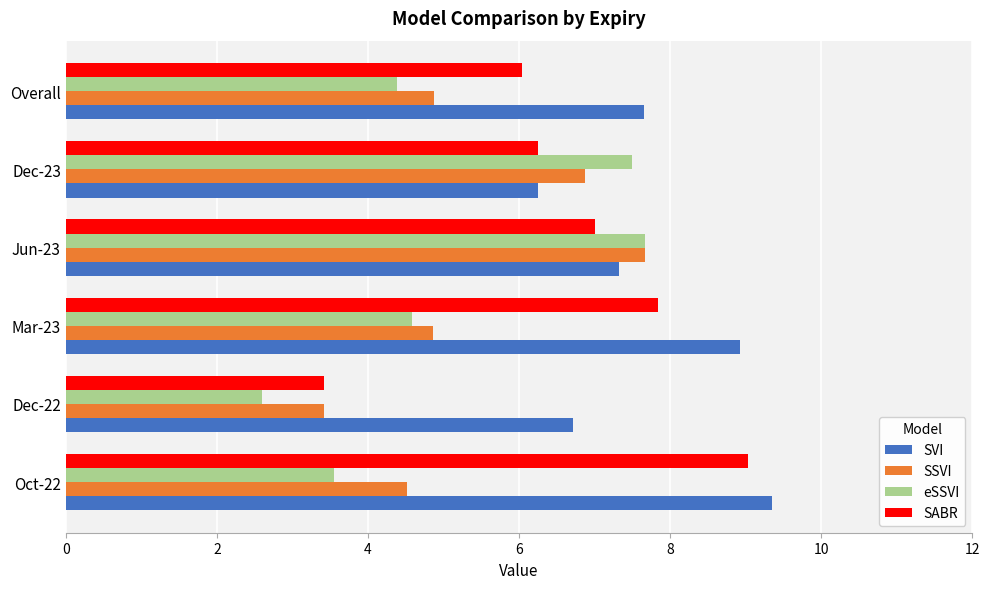

Is it true that SABR equals 6.2 at Dec-23?

True